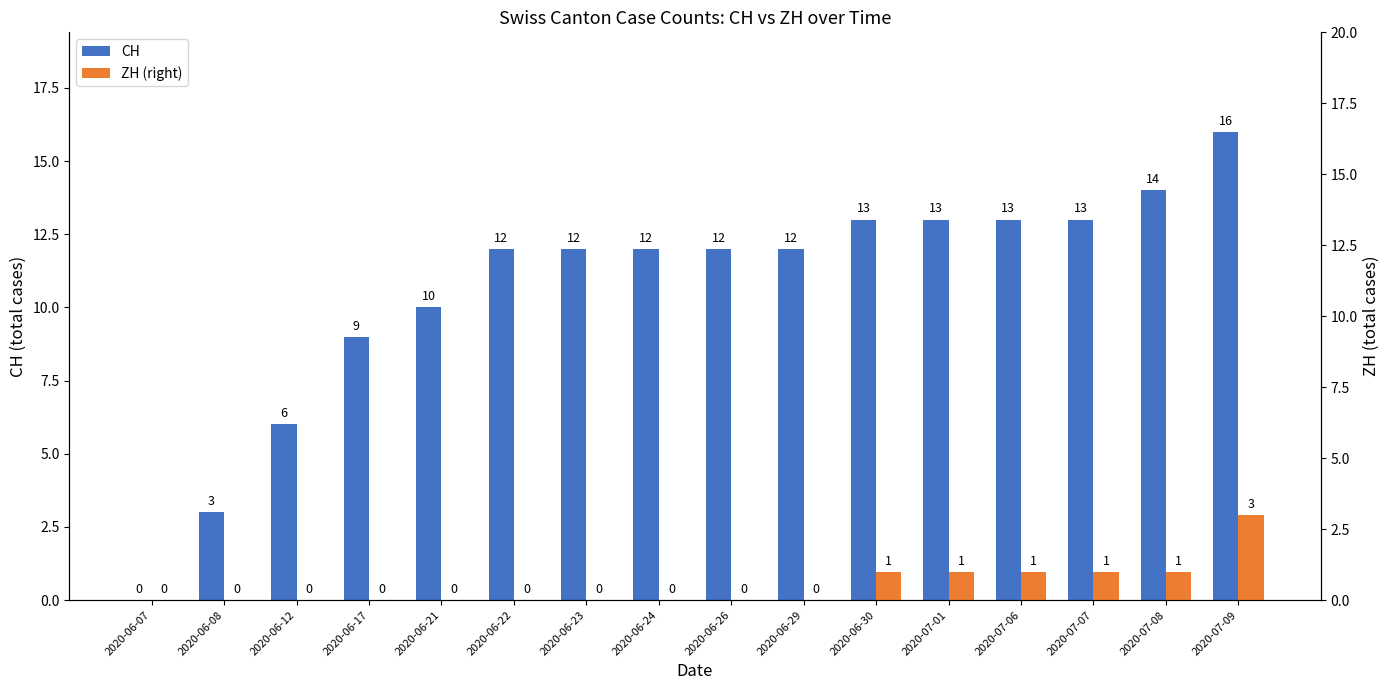

At which category does the chart reach its peak across all series?

2020-07-09